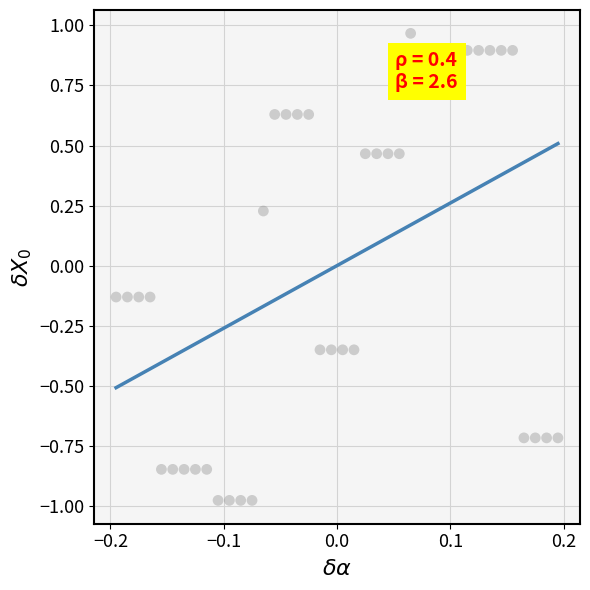

What is the range of Y values (max minus min)?

1.9